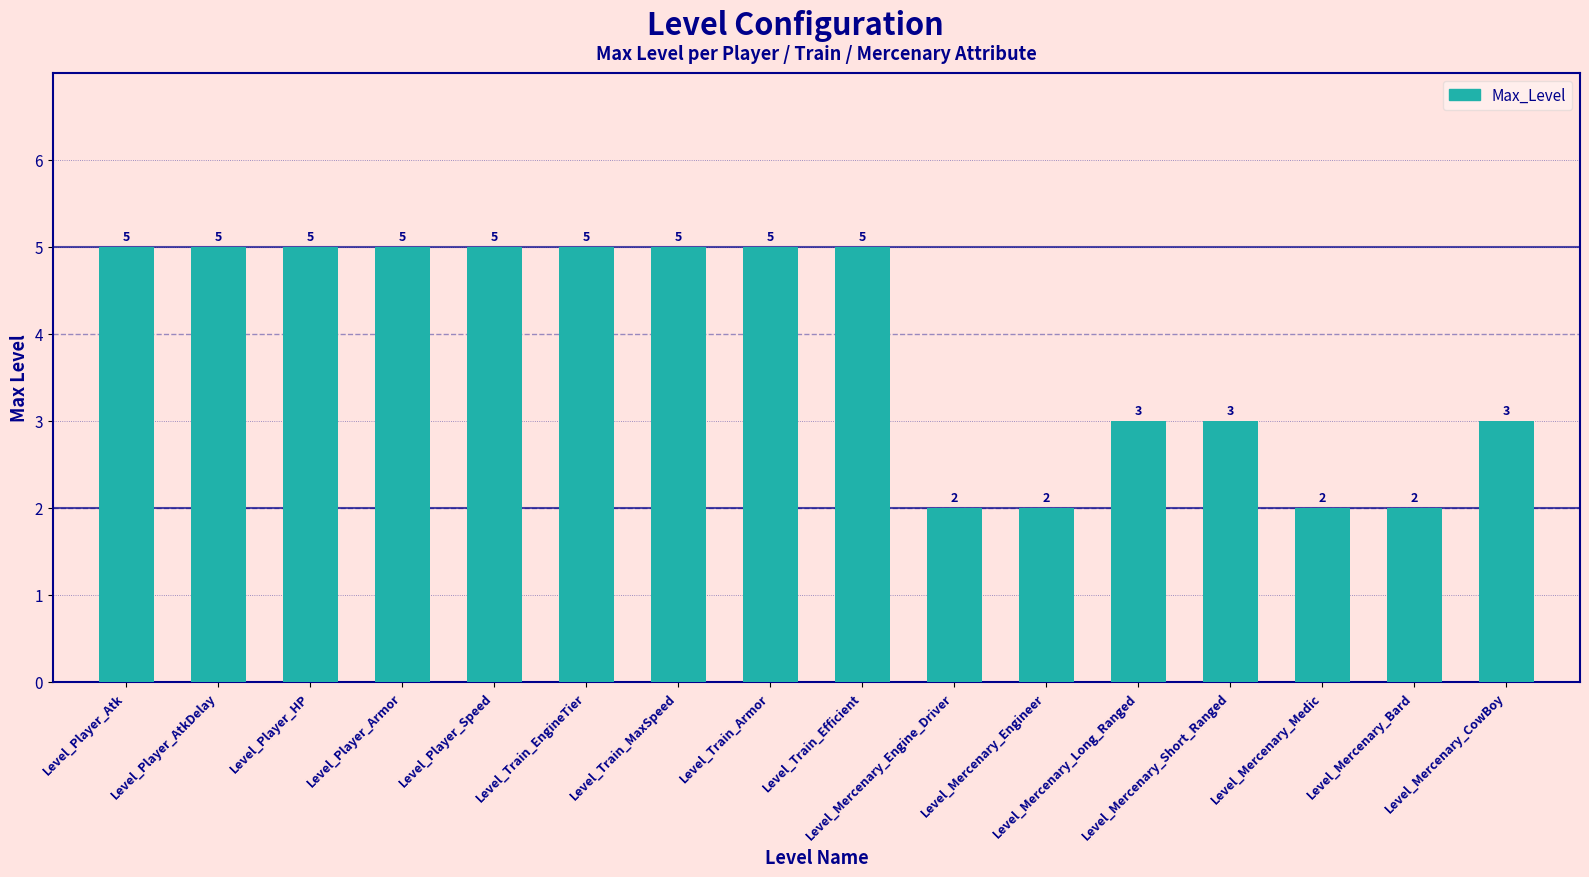

The value at Level_Train_Armor is 5. True or false?

True